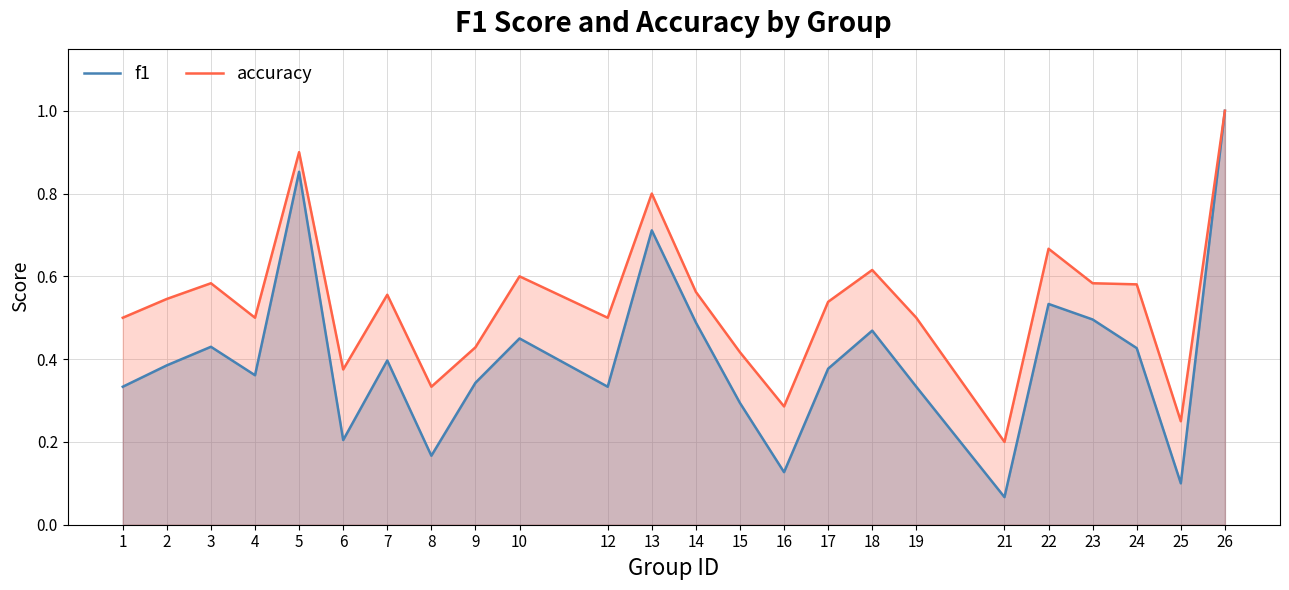

Count the number of categories in the chart.

24